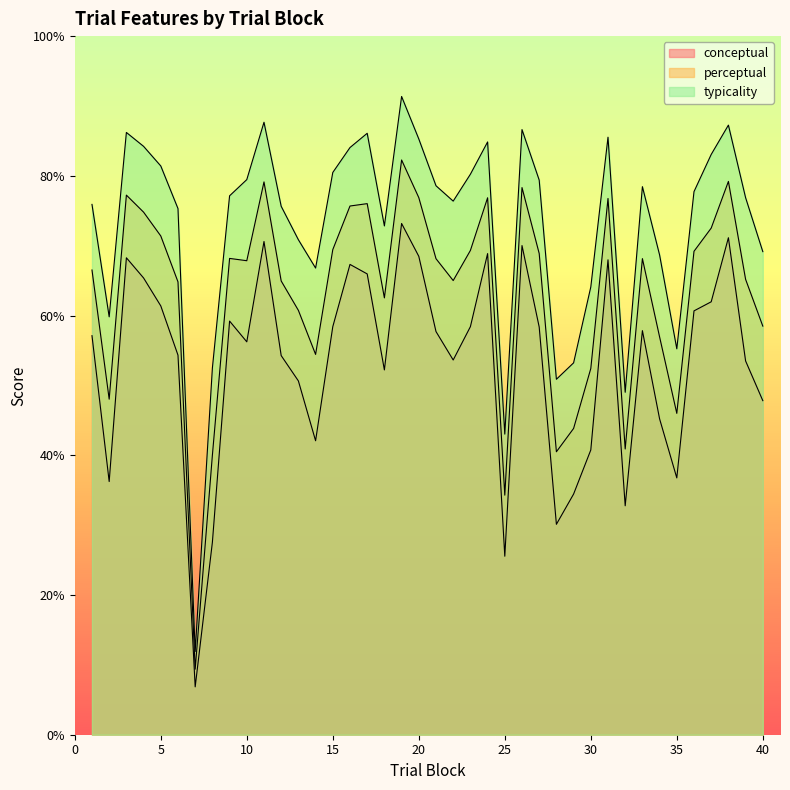

List the labels in order of conceptual value, largest first.

19, 38, 11, 26, 24, 20, 3, 31, 16, 17, 4, 37, 5, 36, 9, 15, 23, 27, 33, 21, 1, 10, 6, 12, 22, 39, 18, 13, 40, 34, 14, 30, 35, 2, 29, 32, 28, 8, 25, 7